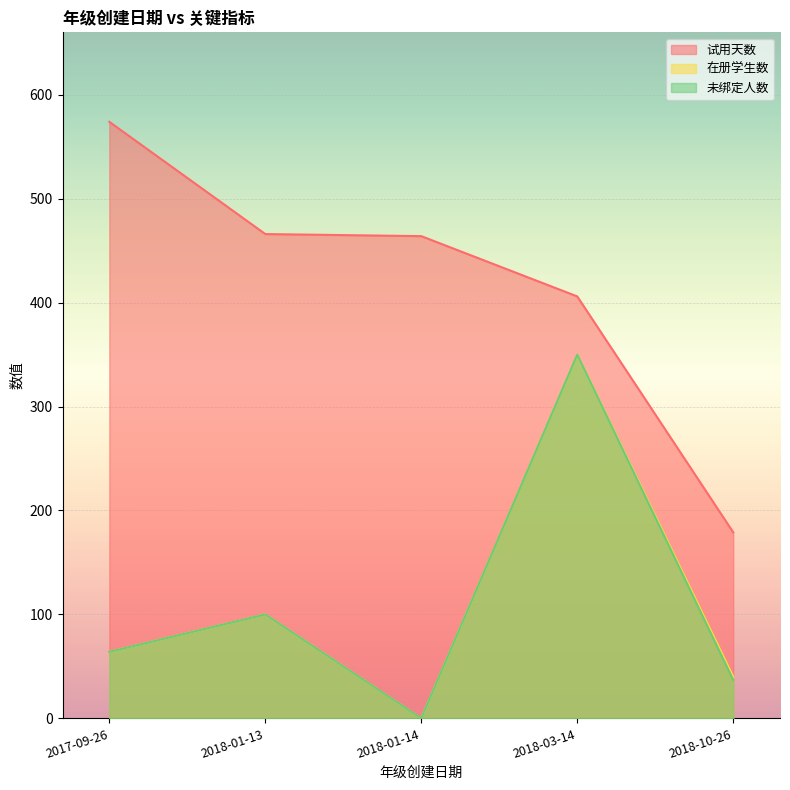

Read the 在册学生数 value at 2018-03-14.

350